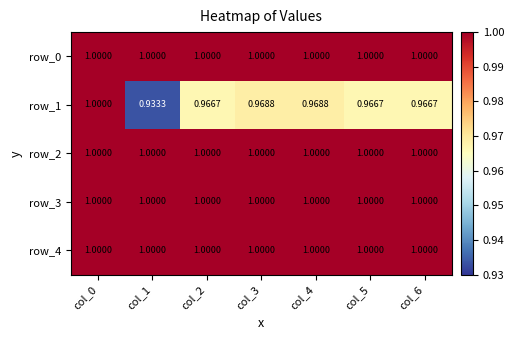

Which series has the largest total across all categories?

row_0